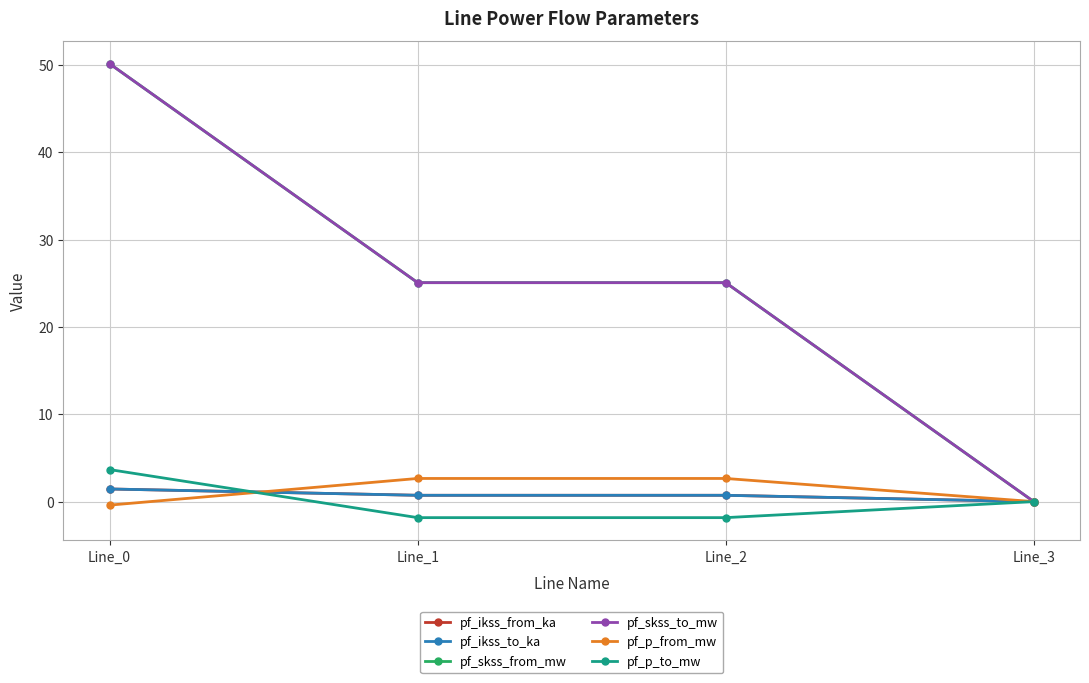

Reading left to right, extract all data points from this chart.

pf_ikss_from_ka: 1.4	0.7	0.7	0.0
pf_ikss_to_ka: 1.4	0.7	0.7	0.0
pf_skss_from_mw: 50.1	25.1	25.1	0.0
pf_skss_to_mw: 50.1	25.1	25.1	0.0
pf_p_from_mw: -0.4	2.7	2.7	0.0
pf_p_to_mw: 3.7	-1.8	-1.8	0.0